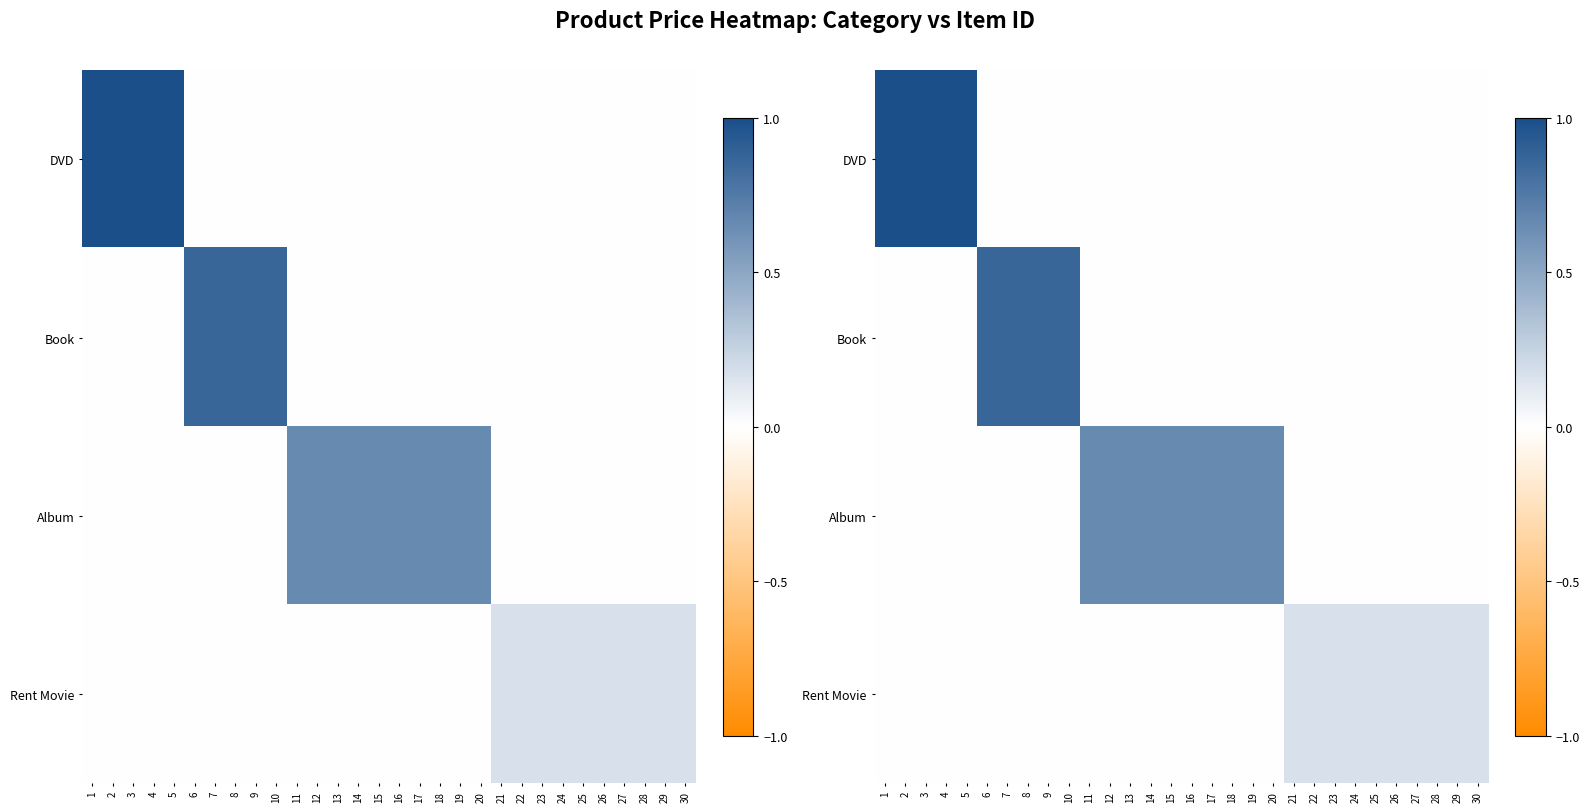

What is the sum of the Rent Movie values at 8 and 24?

0.2